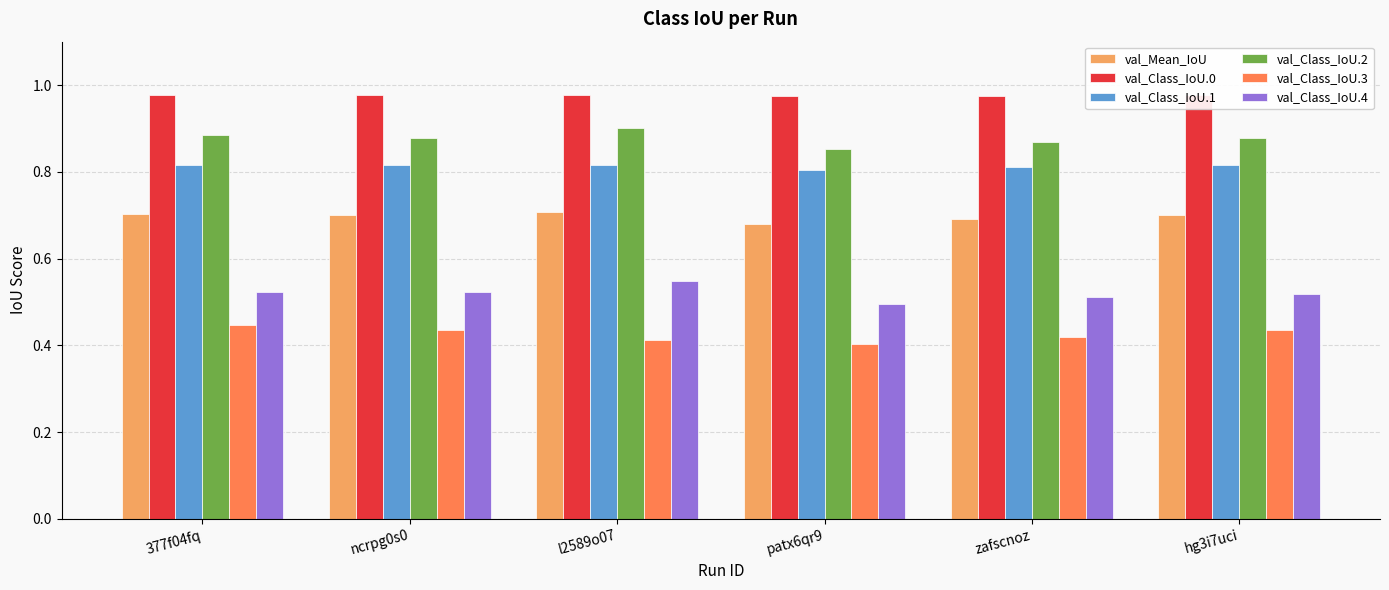

What are all the series names shown in the legend?

val_Mean_IoU, val_Class_IoU.0, val_Class_IoU.1, val_Class_IoU.2, val_Class_IoU.3, val_Class_IoU.4